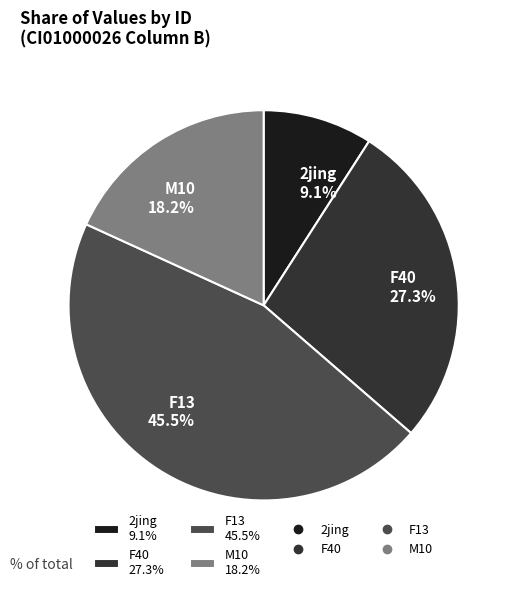

To the nearest percent, what is the average slice percentage?

25%